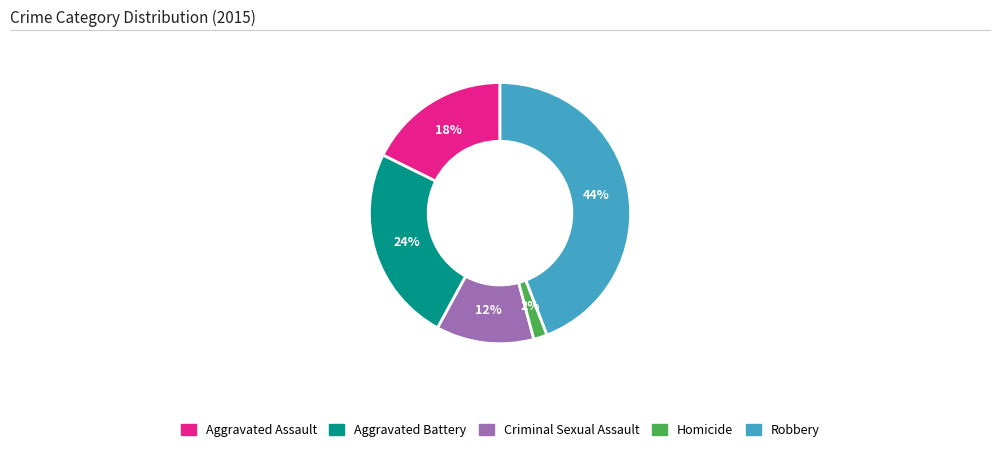

What is the smallest slice in the pie chart?

Homicide